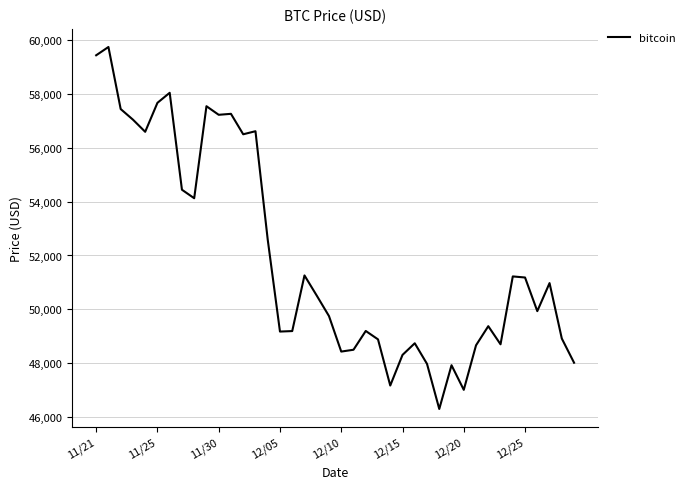

What is the difference between the maximum and minimum values?

13453